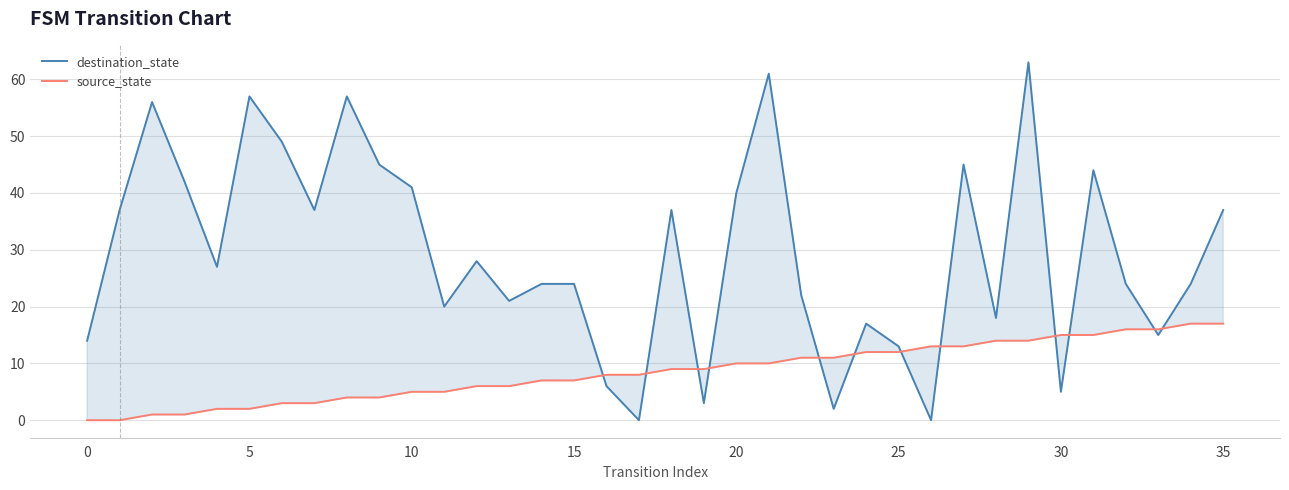

Where is destination_state nearest to the value 31?

12